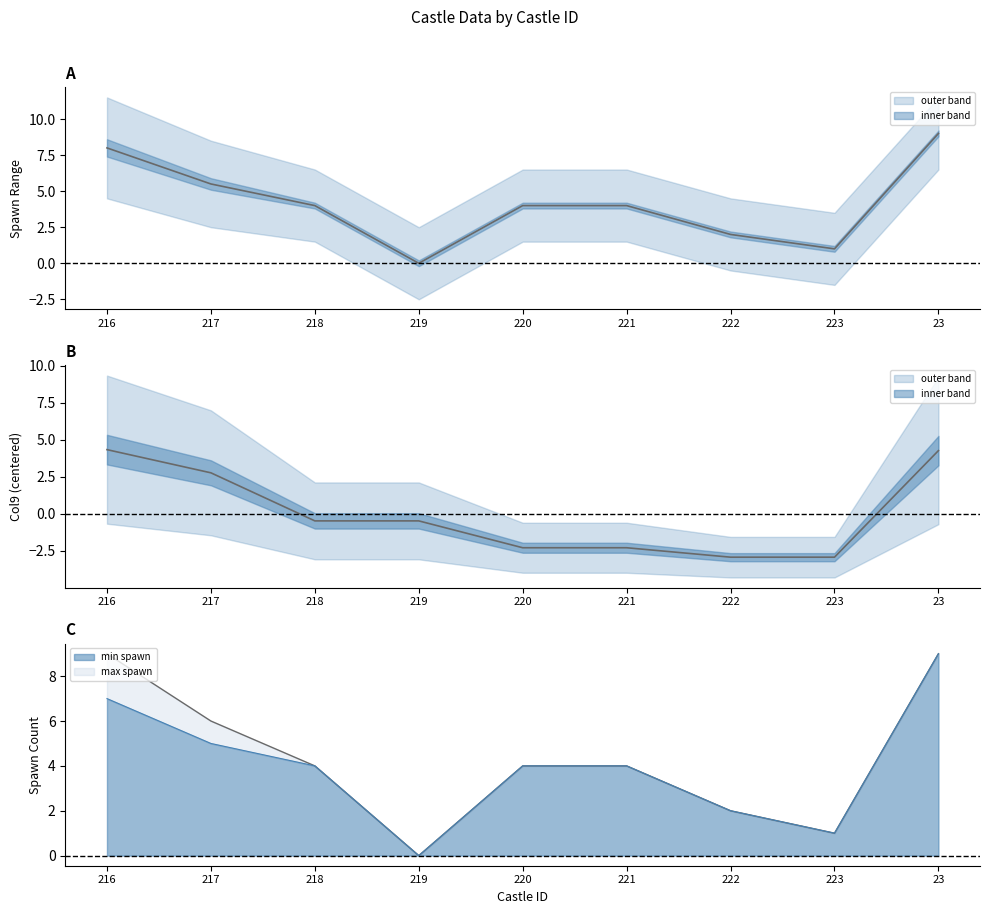

What position from the left is 220?

5